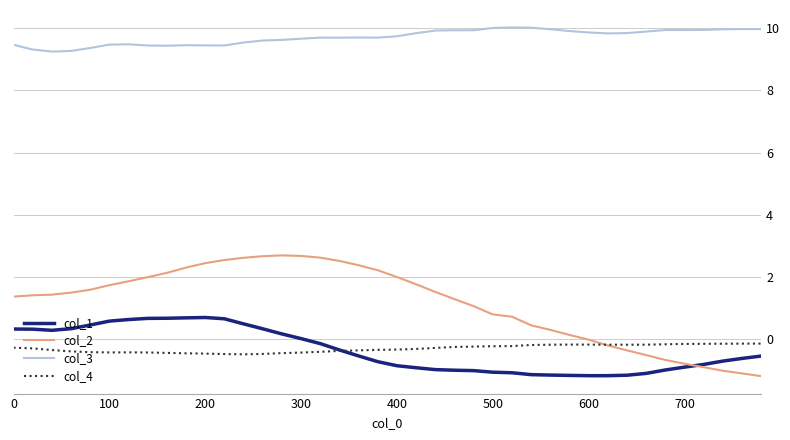

True or false: col_3 and col_1 cross at least once.

False